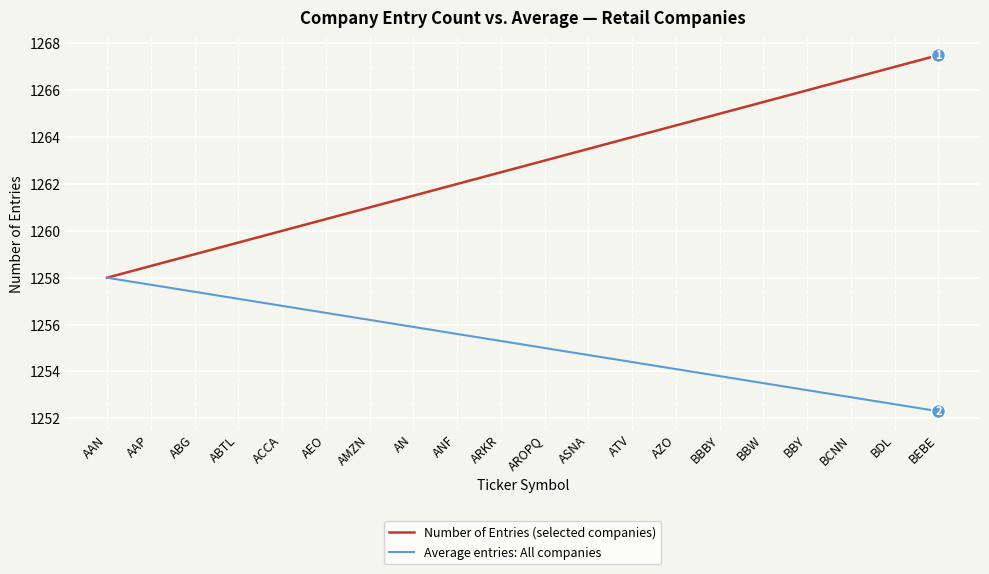

Count the number of data series in this chart.

2